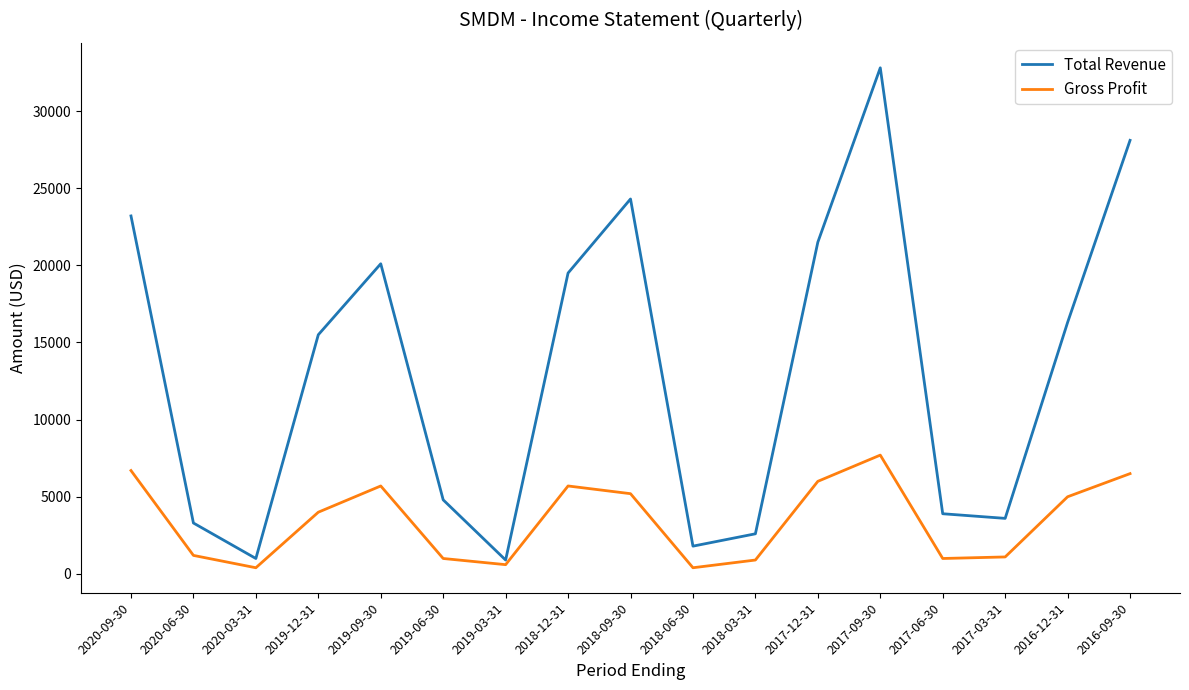

How many categories are shown in the chart?

17